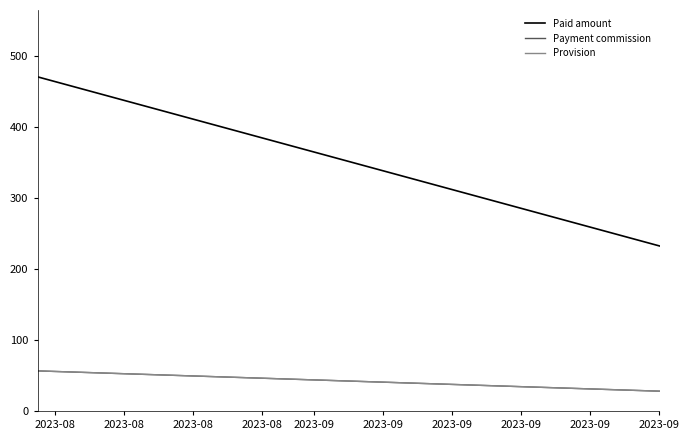

What is the spread (max minus min) of values at 2023-08?

414.5